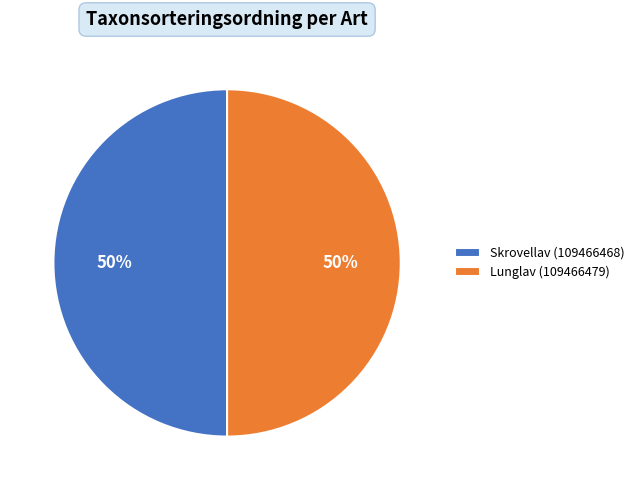

True or false: Skrovellav (109466468) accounts for 50% of the total.

True